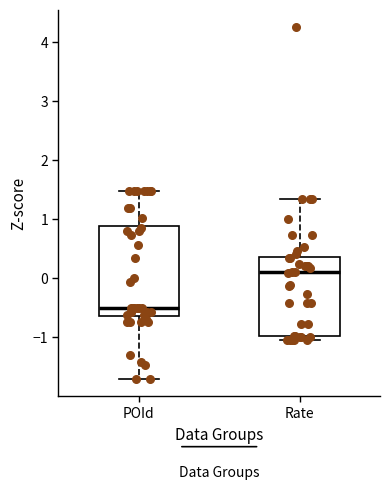

Which box's median line is the lowest?

POId